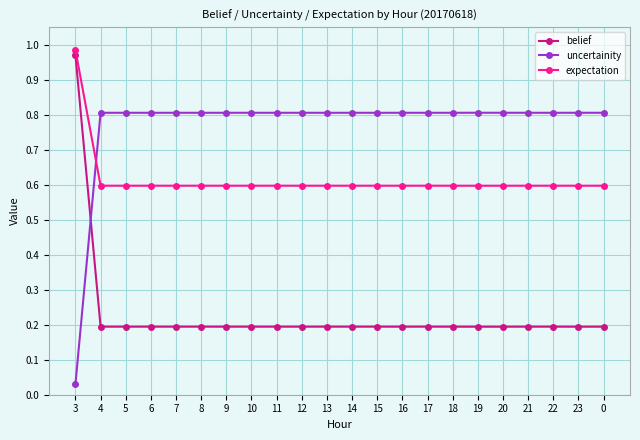

At which category does the chart reach its peak across all series?

3